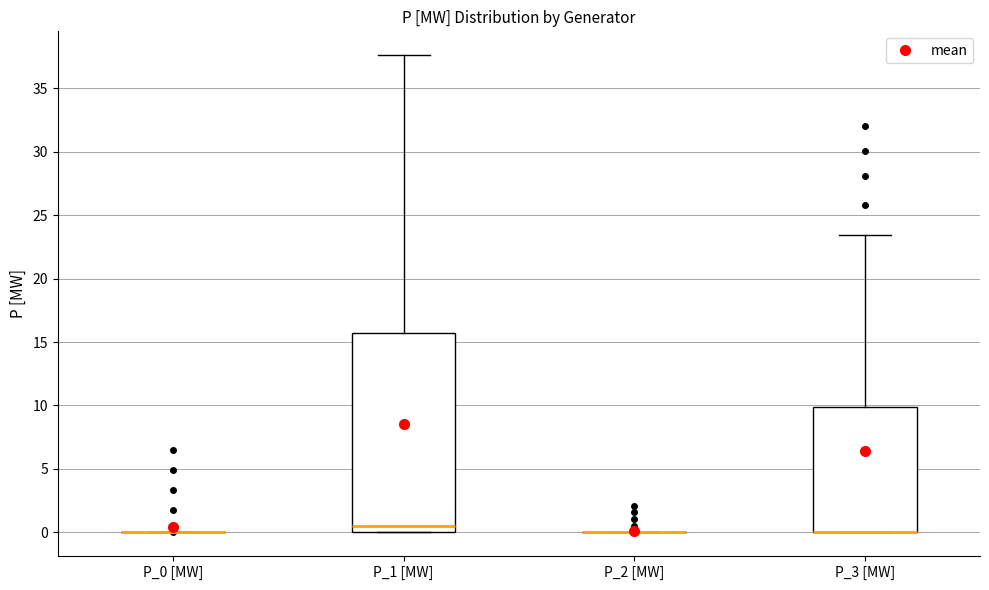

Which box is the tallest, from its lower edge to its upper edge?

P_1 [MW]